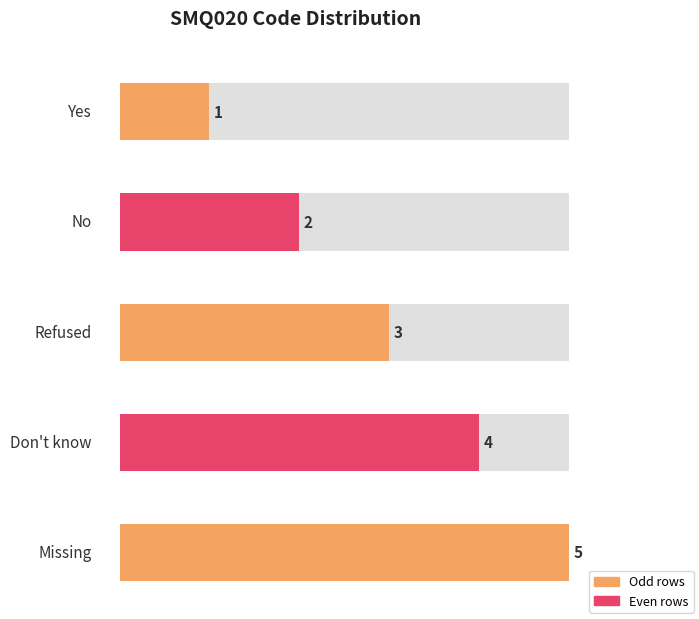

How many bars are there in total?

5